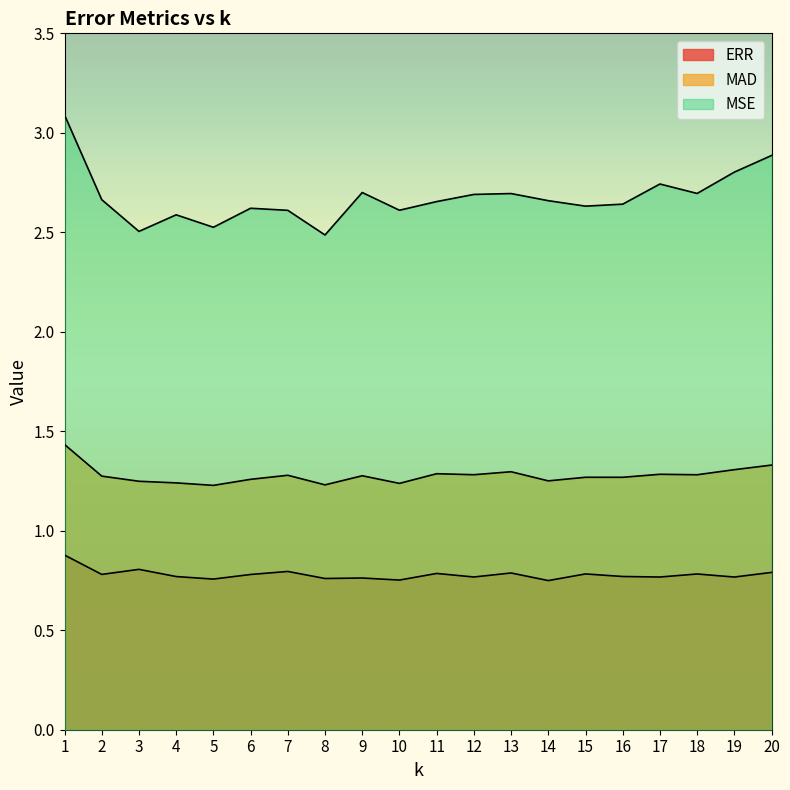

List the series in order of their overall mean, lowest first.

ERR, MAD, MSE